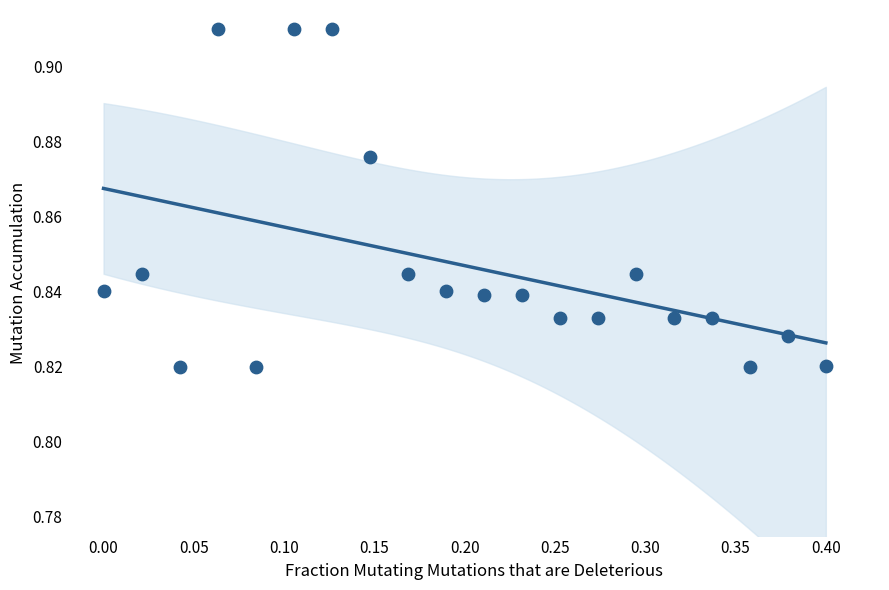

What is the range of X values (max minus min)?

0.4